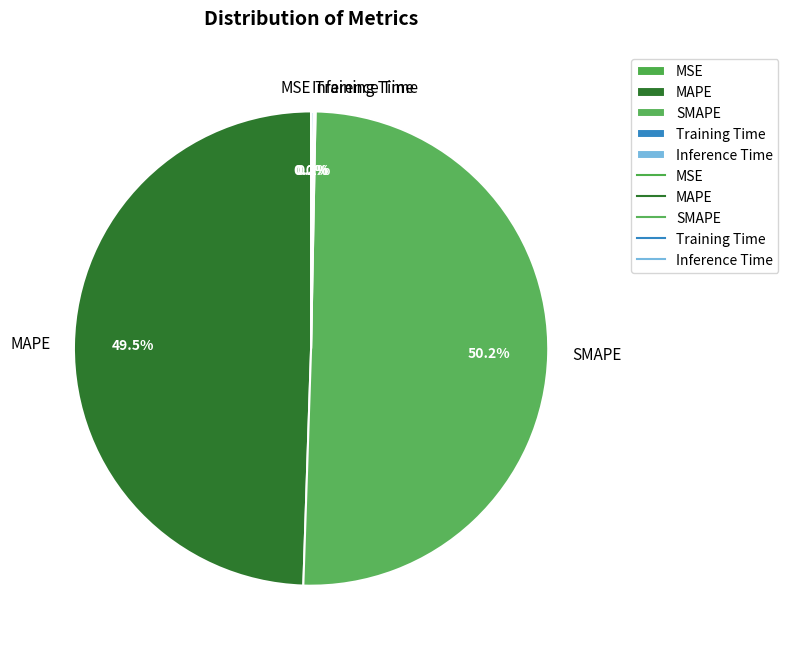

Which slice is the largest?

SMAPE